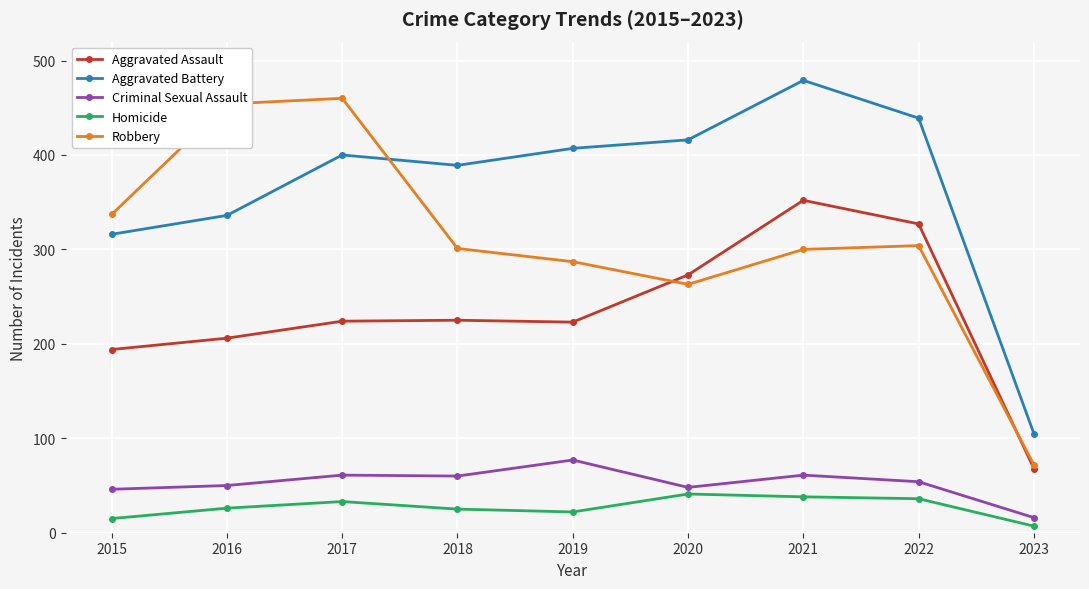

Between 2016 and 2017, which series saw the biggest shift?

Aggravated Battery